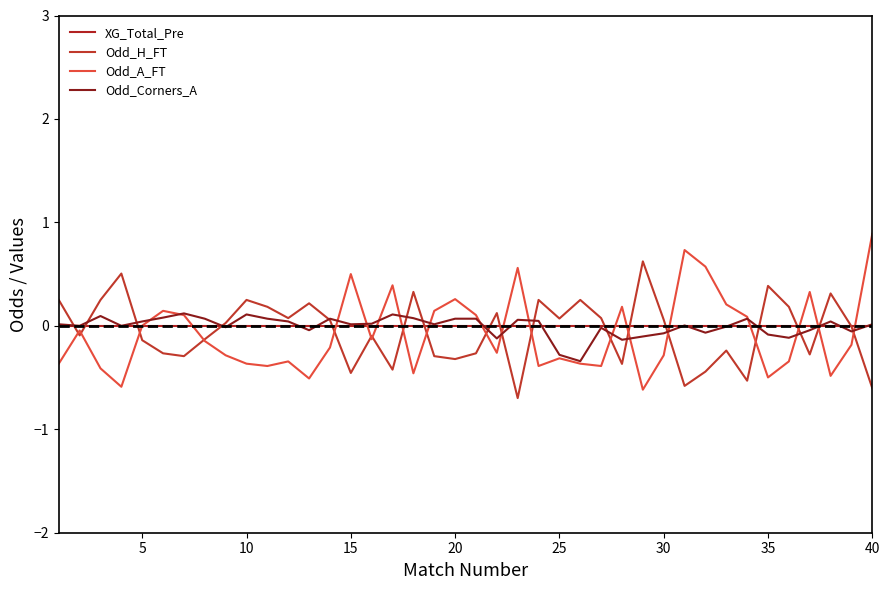

Rank the series by their maximum value, from lowest to highest.

XG_Total_Pre, Odd_Corners_A, Odd_H_FT, Odd_A_FT